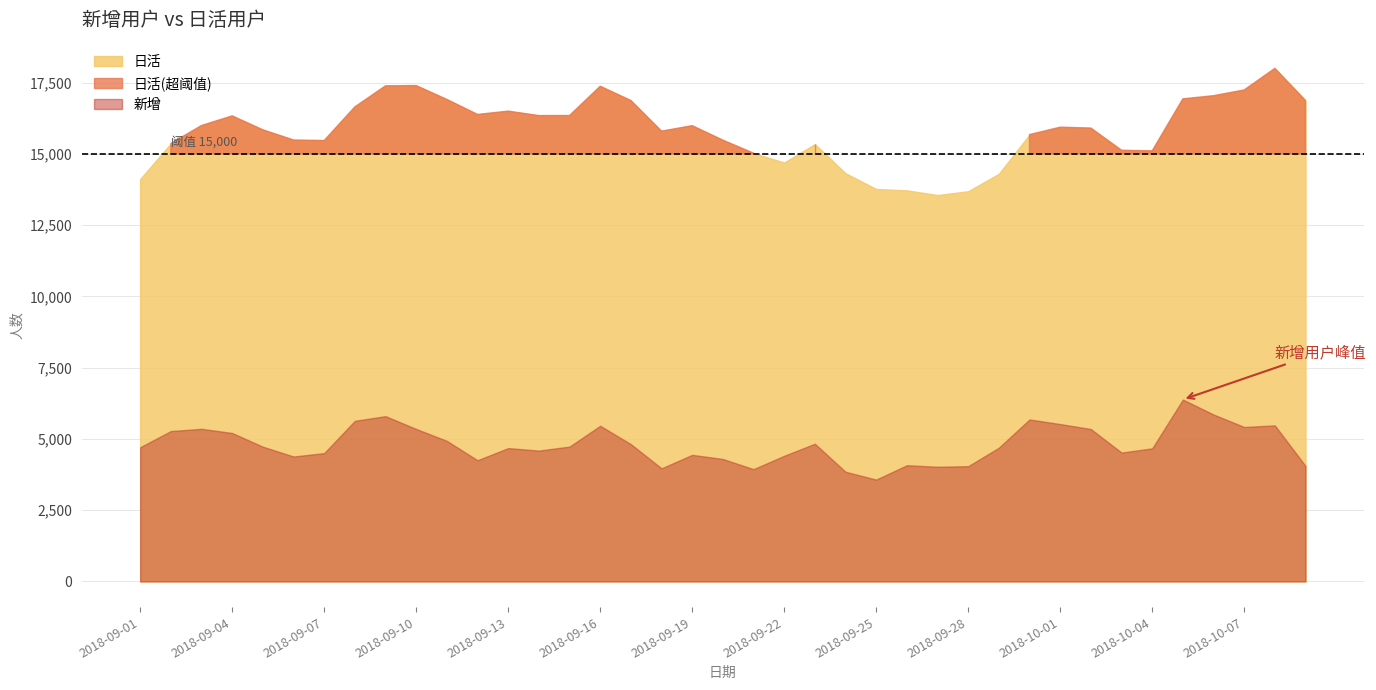

What is the greatest value displayed?

18004